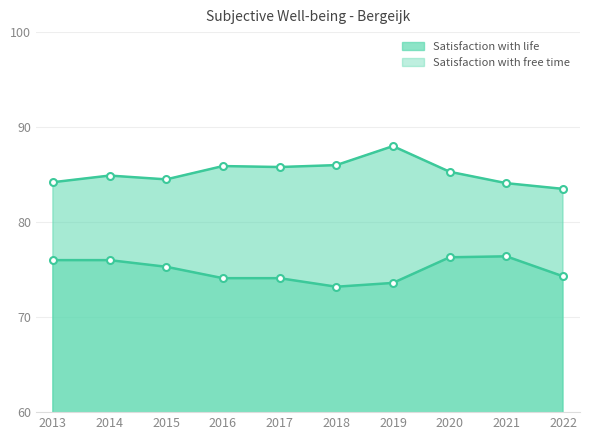

How many categories are shown in the chart?

10